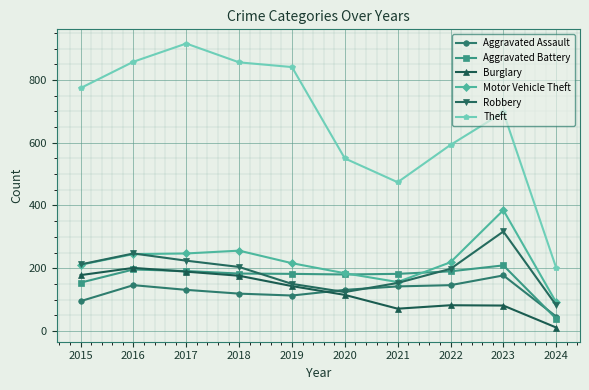

At which label does Aggravated Assault reach its minimum?

2024